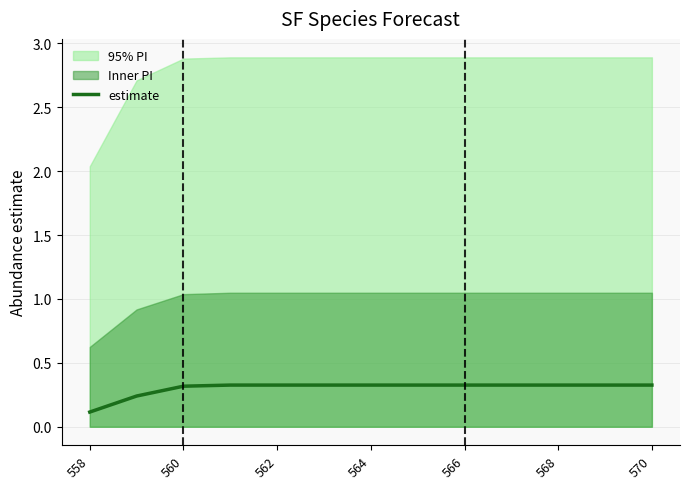

The estimate series shows 0.3 at 570. True or false?

True